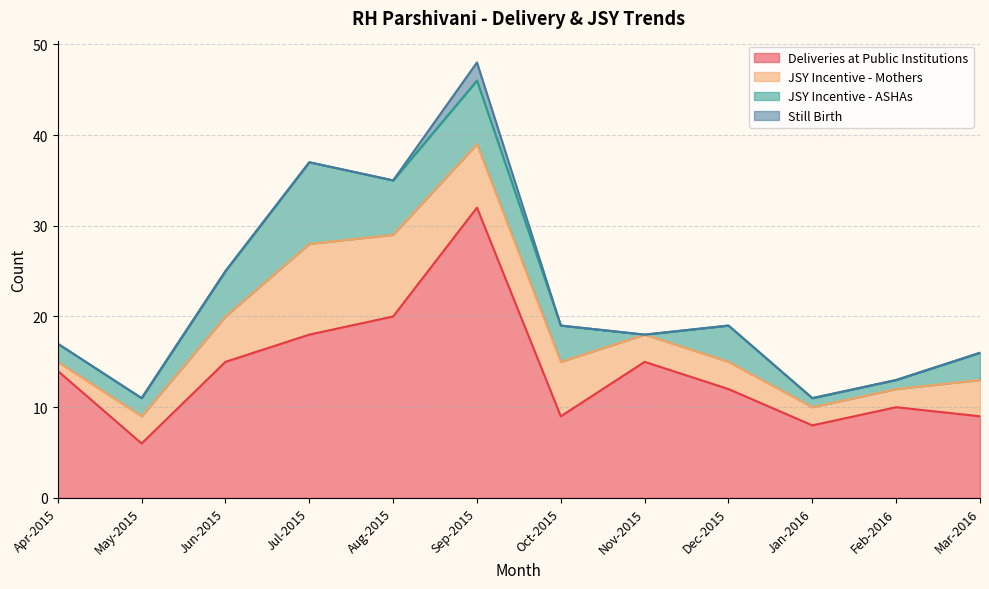

The value of JSY Incentive - Mothers at May-2015 is 4. True or false?

False